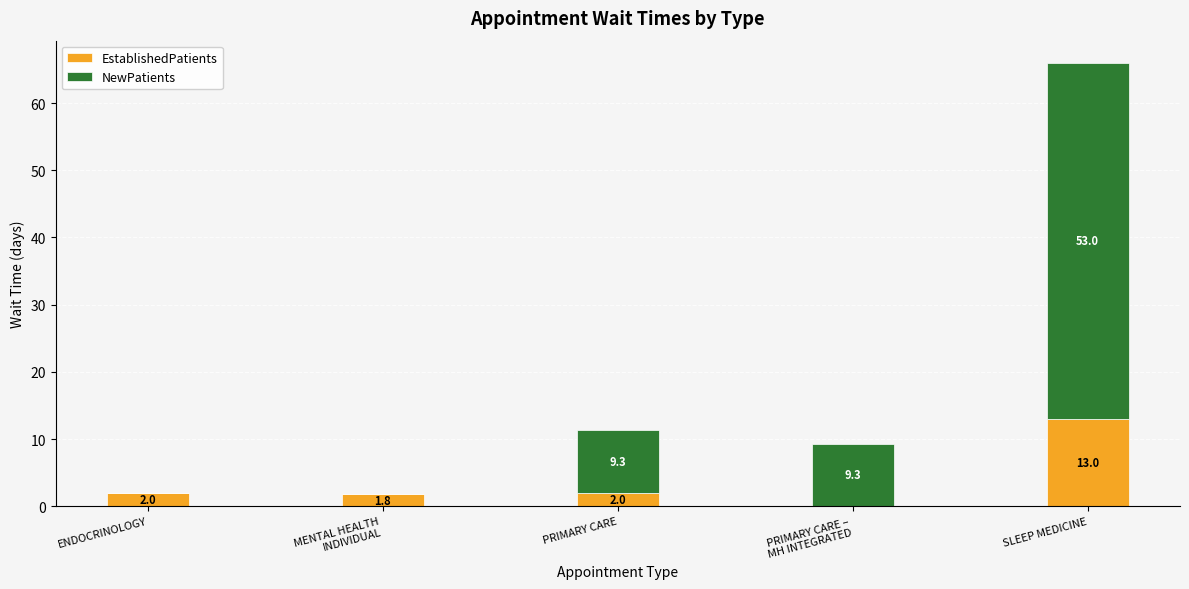

At which category is the sum across all series the highest?

SLEEP MEDICINE